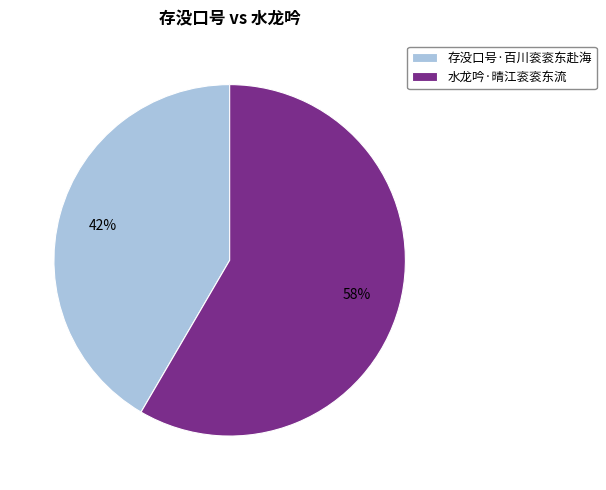

Which has a higher value, 水龙吟·晴江衮衮东流 or 存没口号·百川衮衮东赴海?

水龙吟·晴江衮衮东流